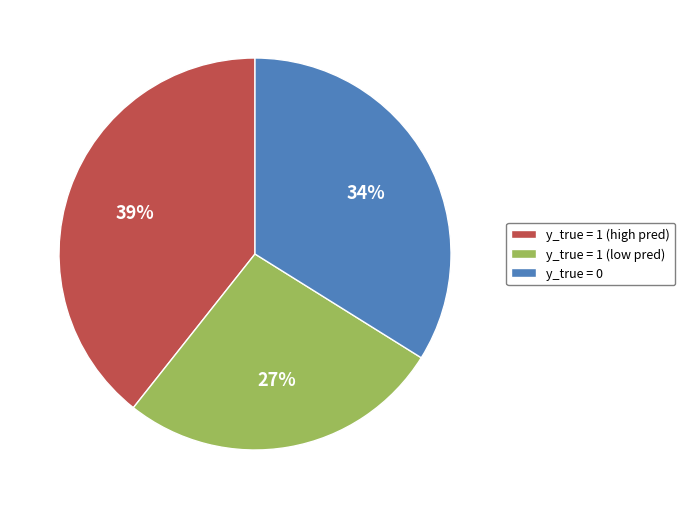

Approximately how many times larger is the value at y_true = 1 (low pred) compared to y_true = 1 (high pred)?

0.7